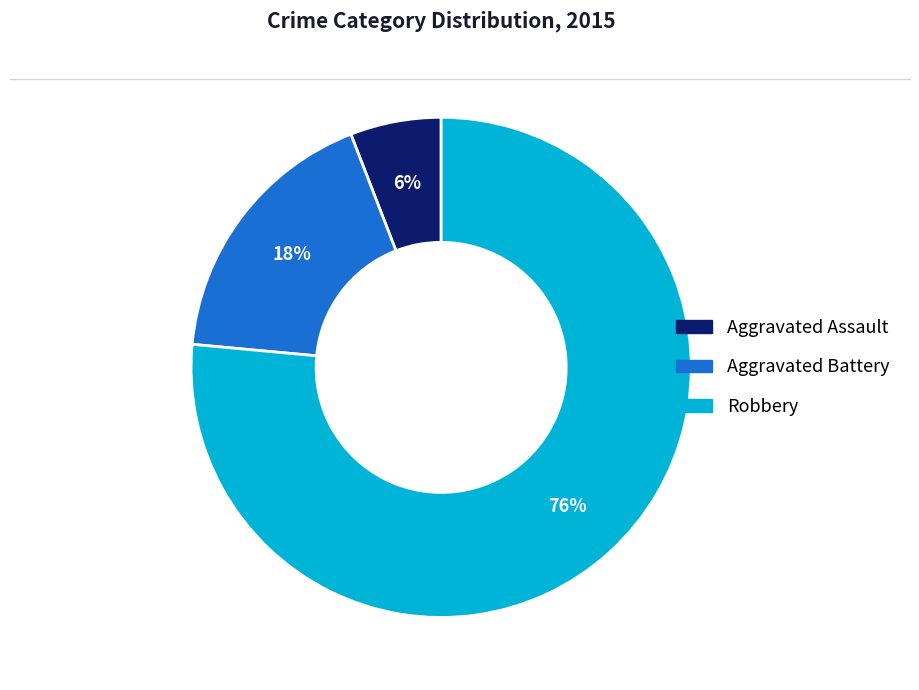

Is the sum of Aggravated Assault and Robbery greater than half?

Yes